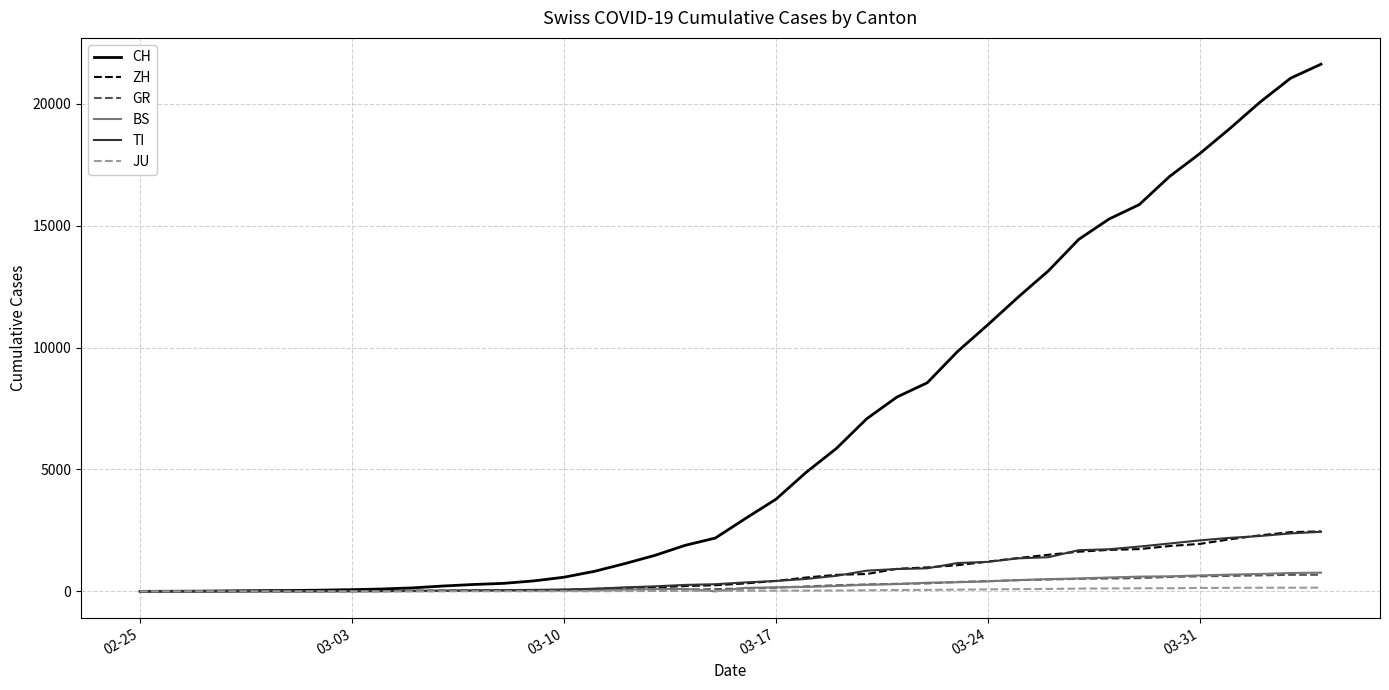

What is the maximum value for TI?

2442